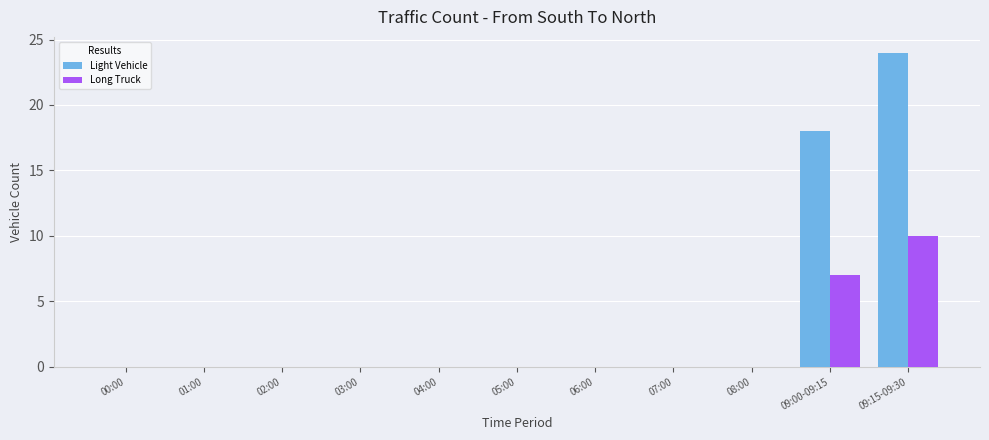

Reading left to right, list all the values displayed in this chart.

Light Vehicle: 00:00=0	01:00=0	02:00=0	03:00=0	04:00=0	05:00=0	06:00=0	07:00=0	08:00=0	09:00-09:15=18	09:15-09:30=24
Long Truck: 00:00=0	01:00=0	02:00=0	03:00=0	04:00=0	05:00=0	06:00=0	07:00=0	08:00=0	09:00-09:15=7	09:15-09:30=10